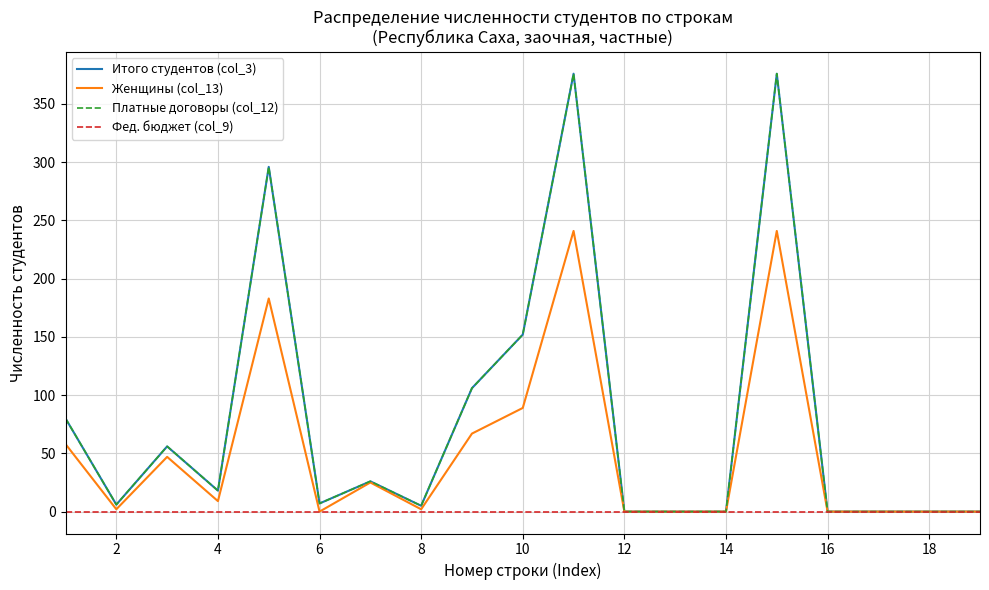

True or false: Платные договоры (col_12) has more than 2 points higher than both neighbors.

True